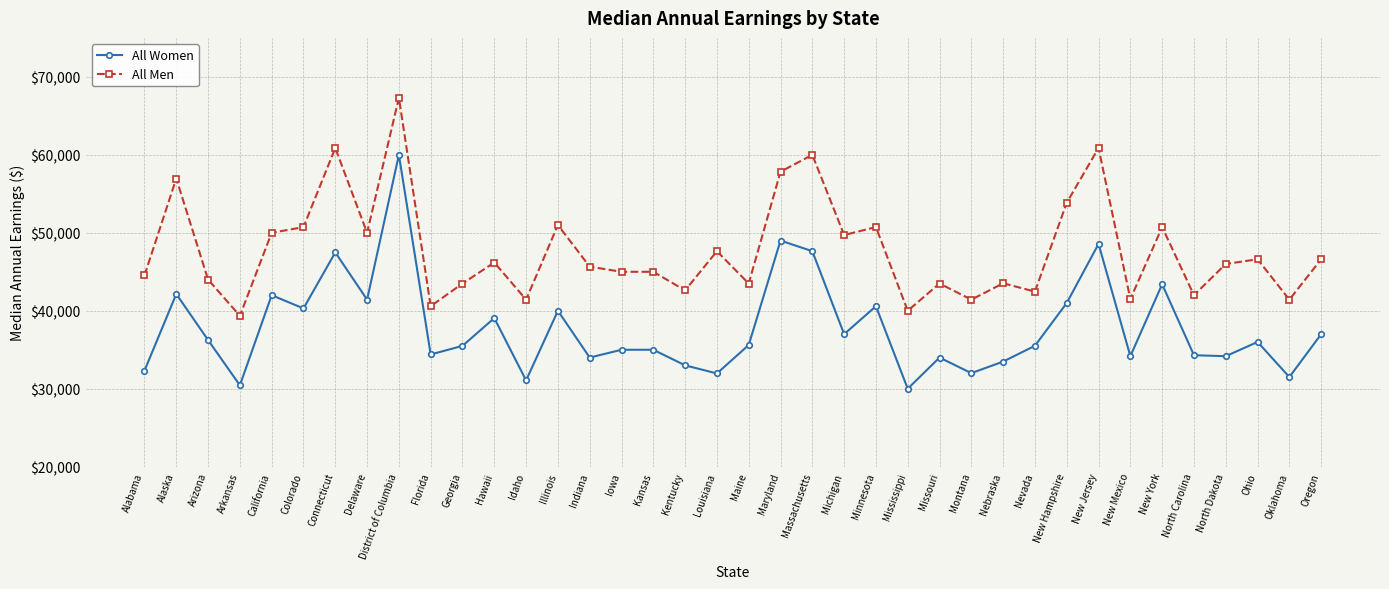

What is the label of the 38th point from the right?

Alabama